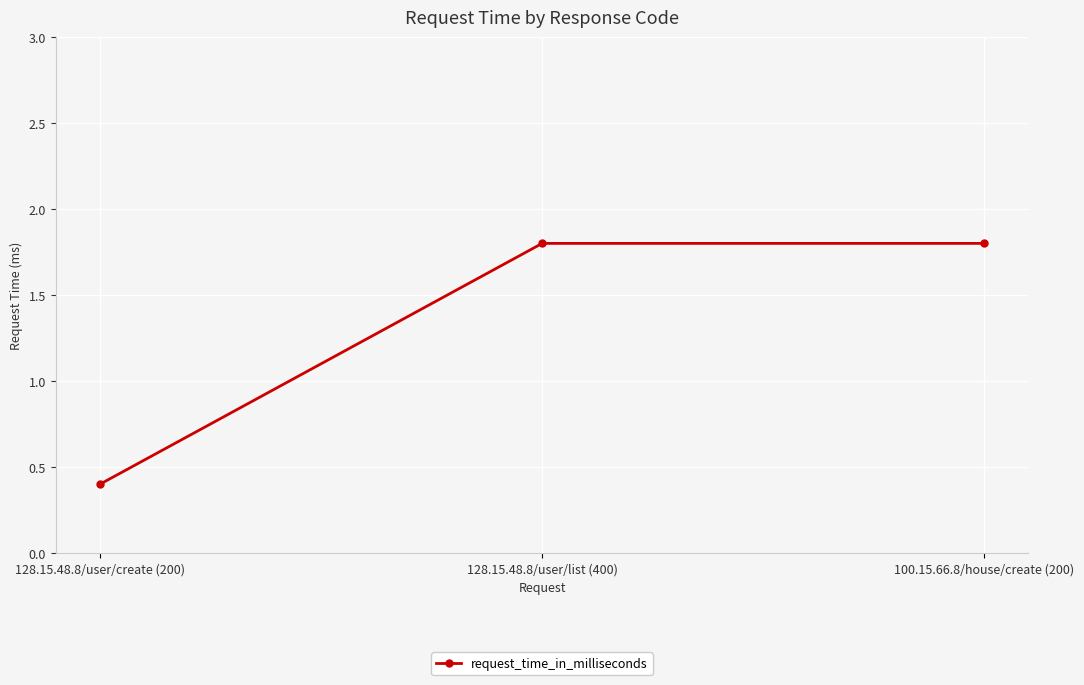

How many lines are shown in the chart?

1